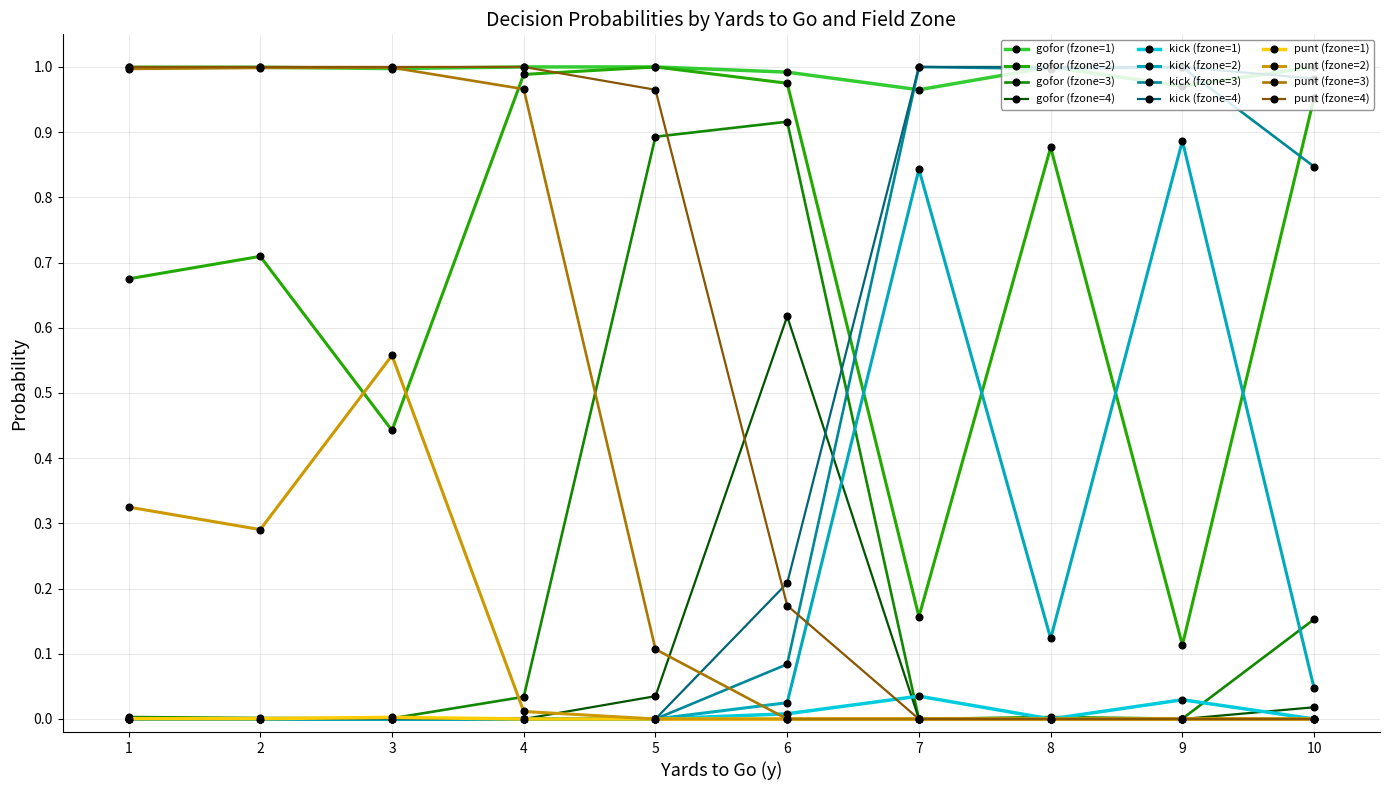

Count the number of data series in this chart.

12